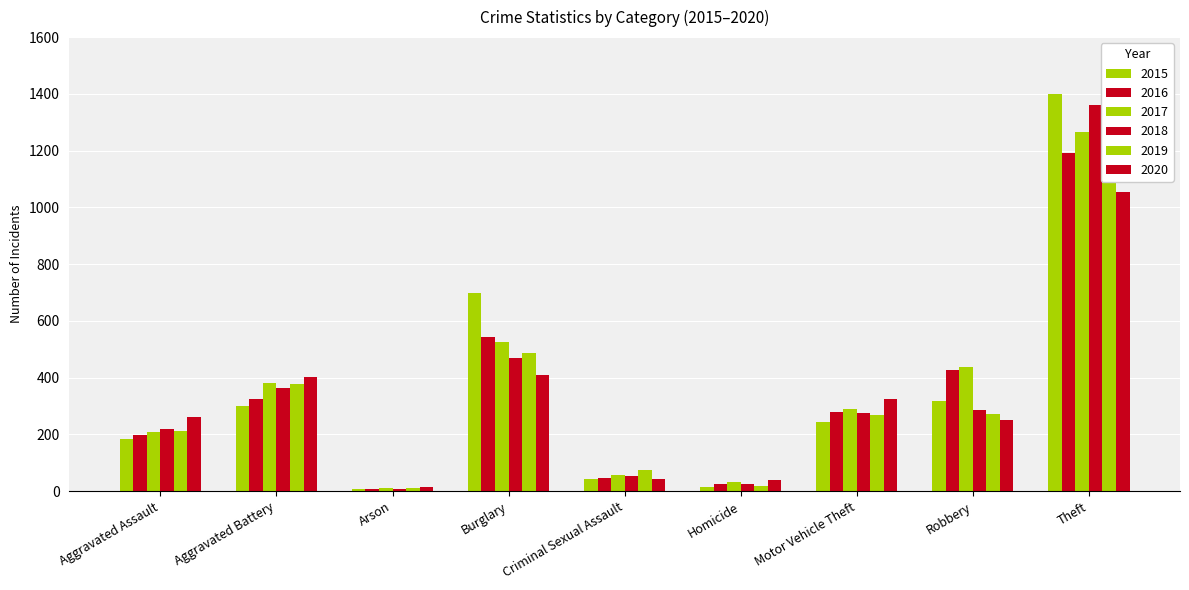

Which series changed the most between Aggravated Assault and Homicide?

2020